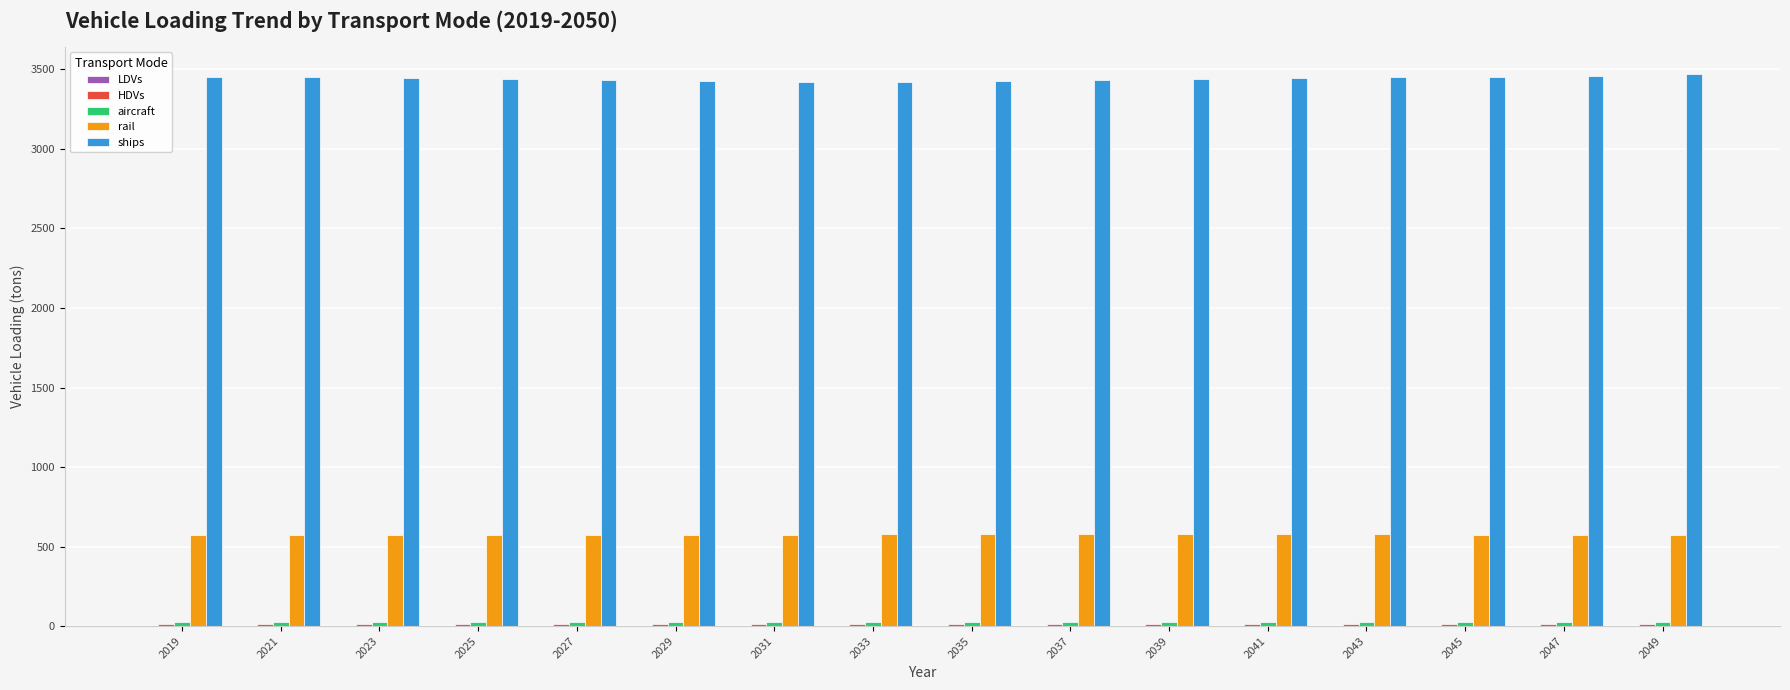

What is the greatest value displayed?

3468.4